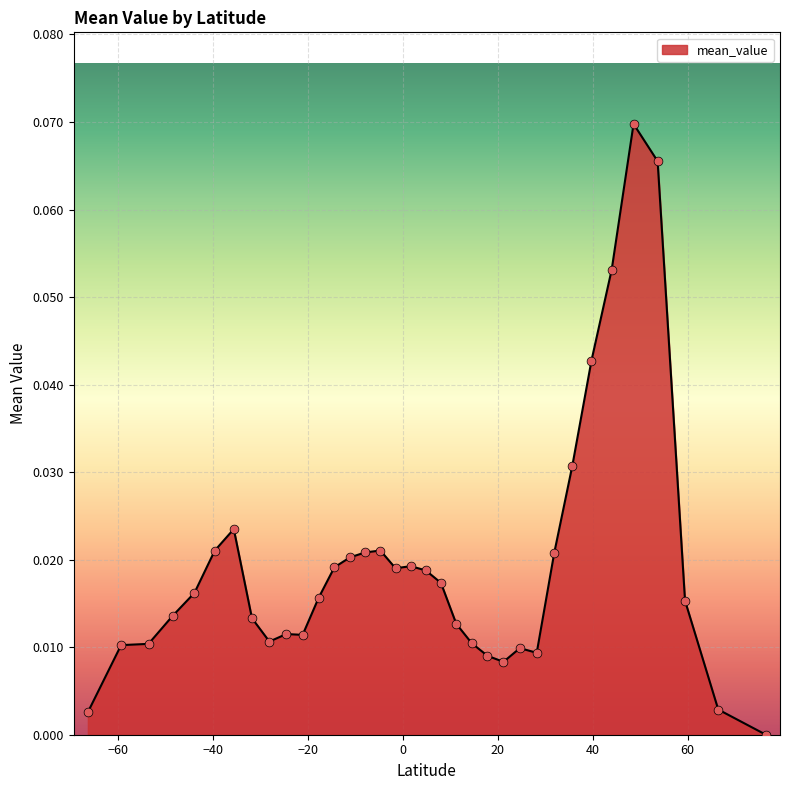

How many lines are shown in the chart?

1